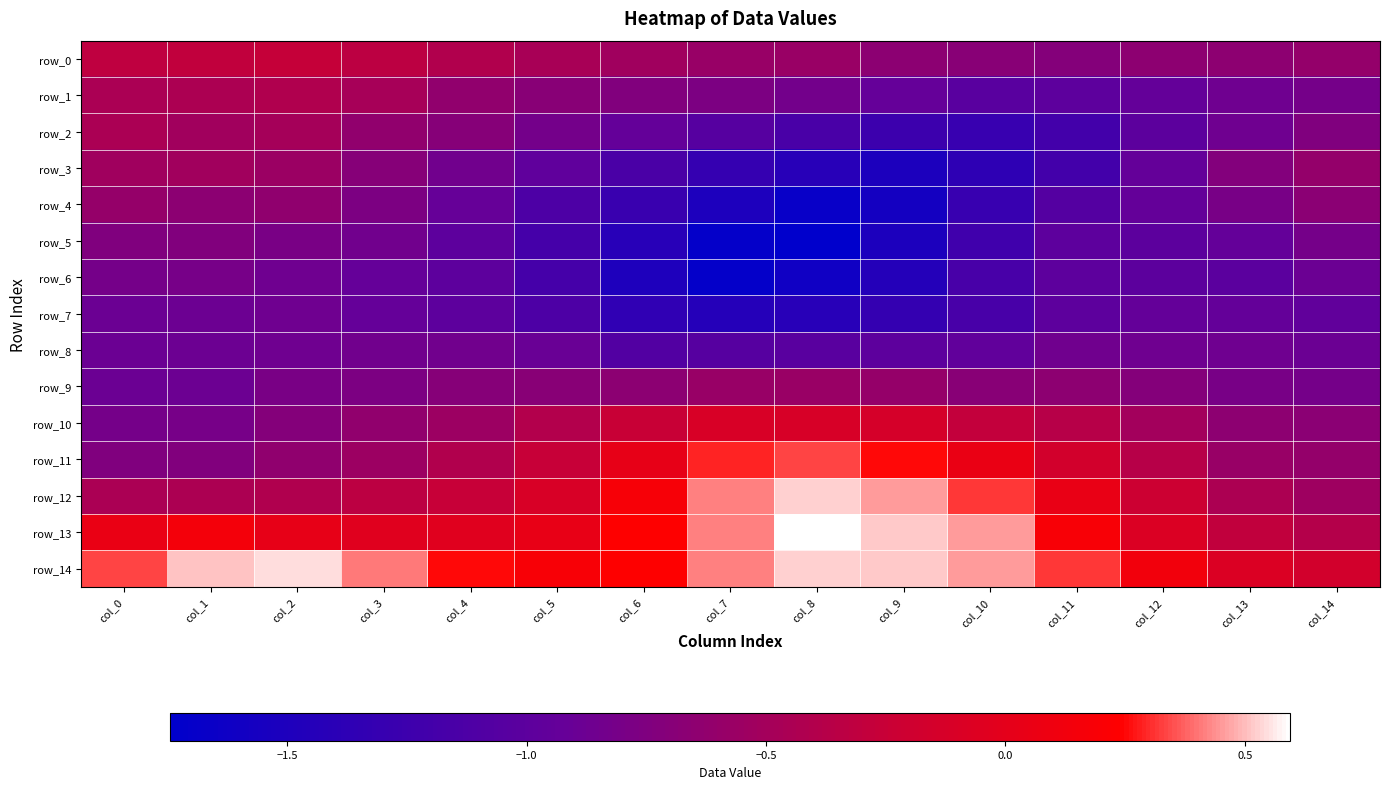

What is the difference between the maximum and minimum values in the row_8 series?

0.2